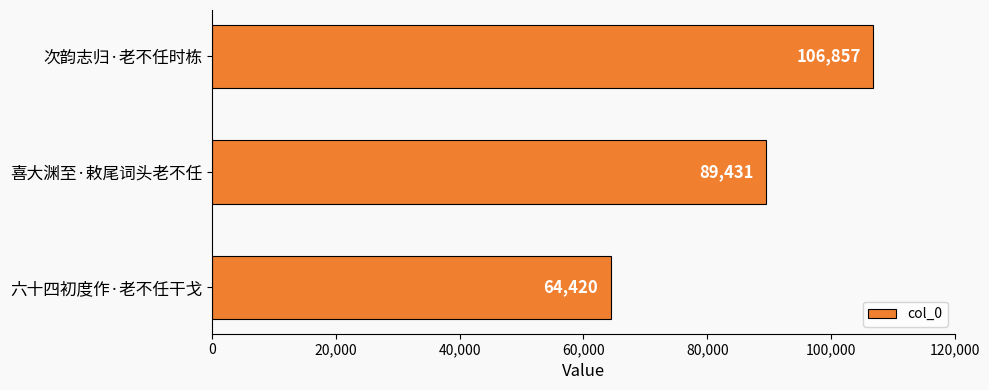

What is the minimum value shown in the chart?

64420